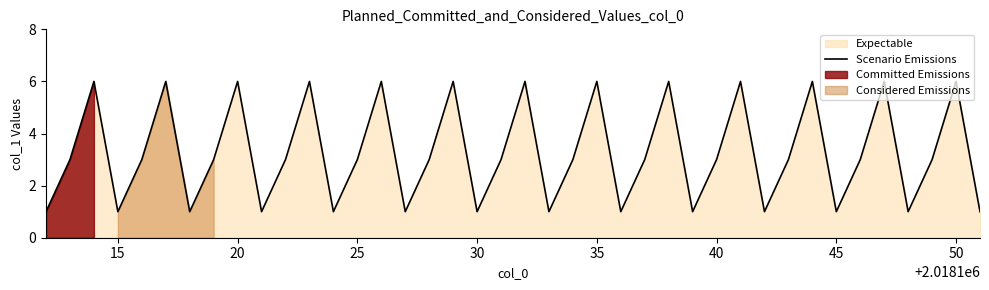

What is the difference between the maximum and minimum values?

5